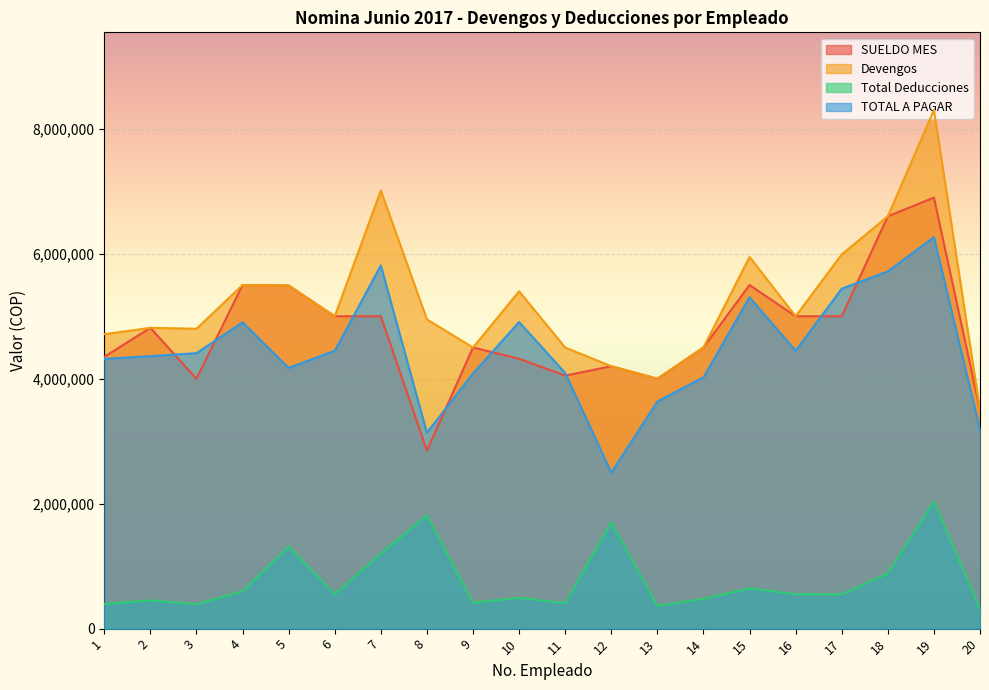

How many data points in SUELDO MES are above 4815000?

9